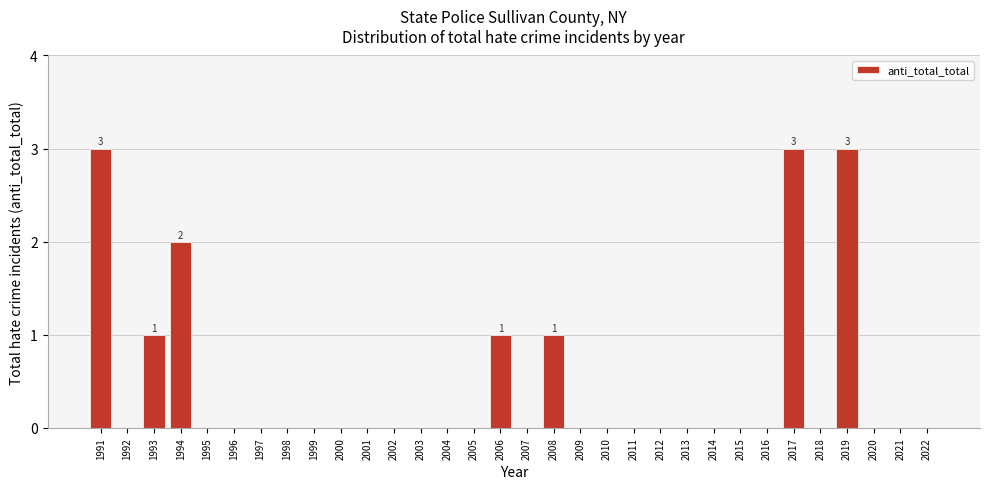

What is the sum of all values?

14